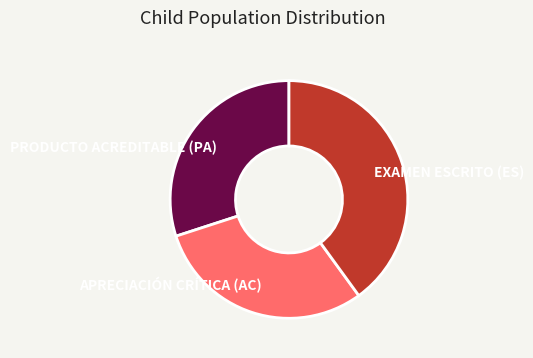

How many segments does this pie chart have?

3